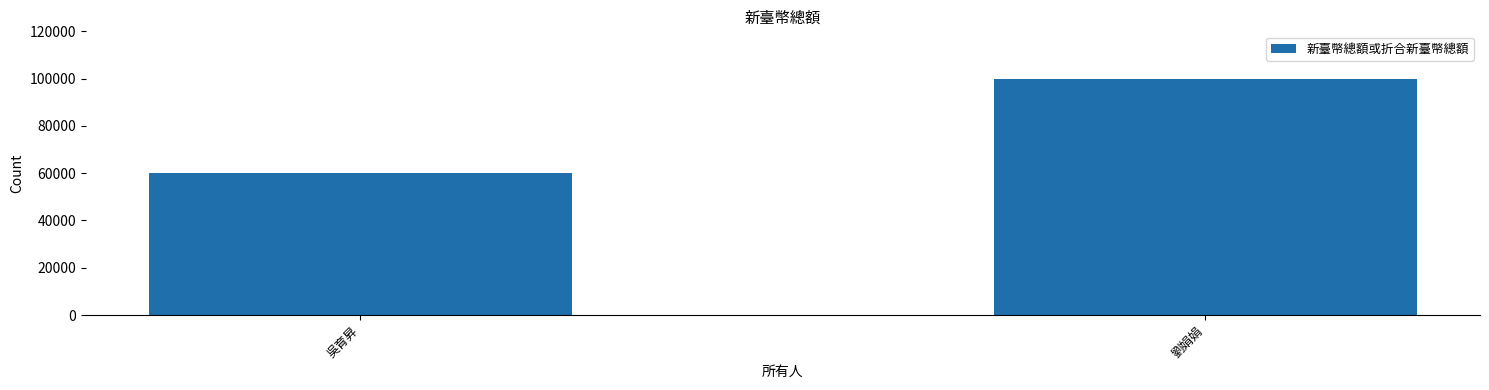

What position from the left is 吳育昇?

1